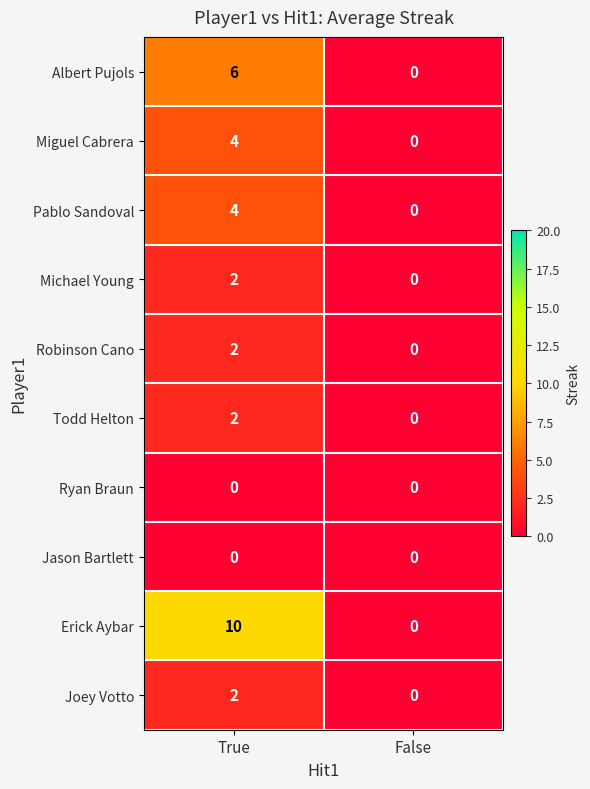

Rank the categories by Pablo Sandoval value from highest to lowest.

True, False